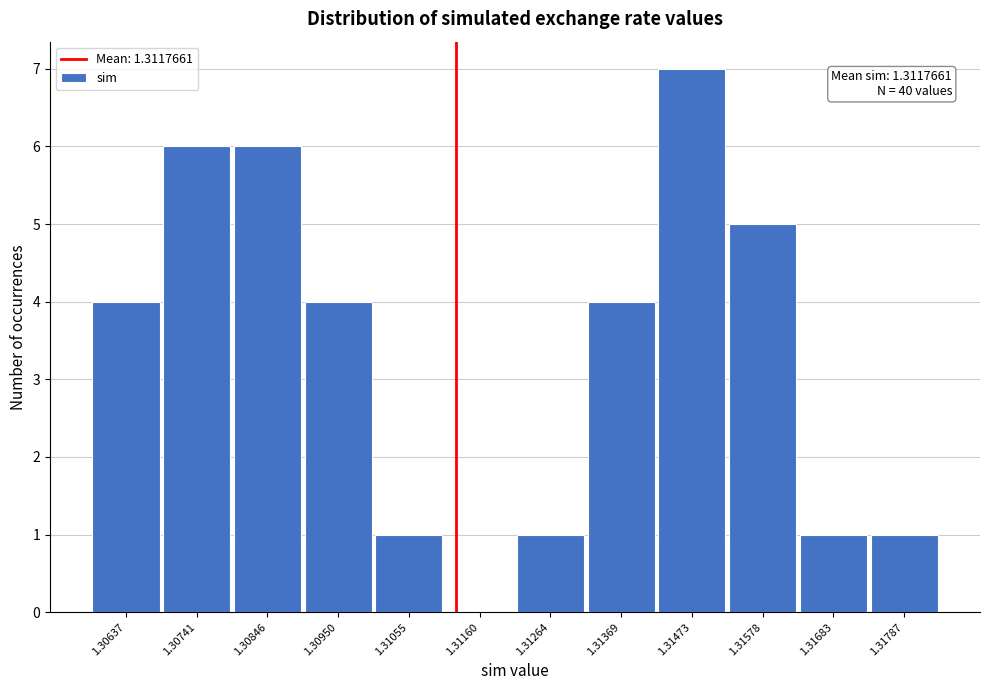

Reading left to right, what are all the values shown in this chart?

1.30637=4	1.30741=6	1.30846=6	1.30950=4	1.31055=1	1.31160=0	1.31264=1	1.31369=4	1.31473=7	1.31578=5	1.31683=1	1.31787=1